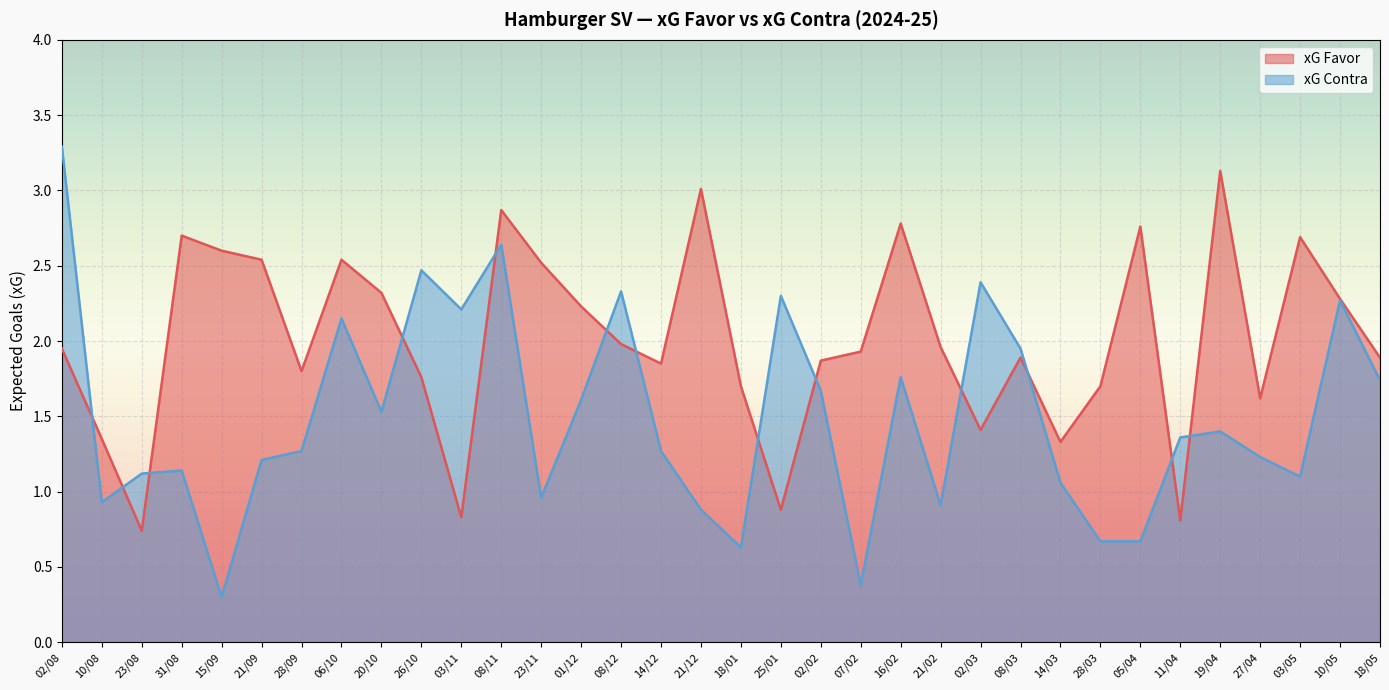

Which series has the largest total across all categories?

xG Favor